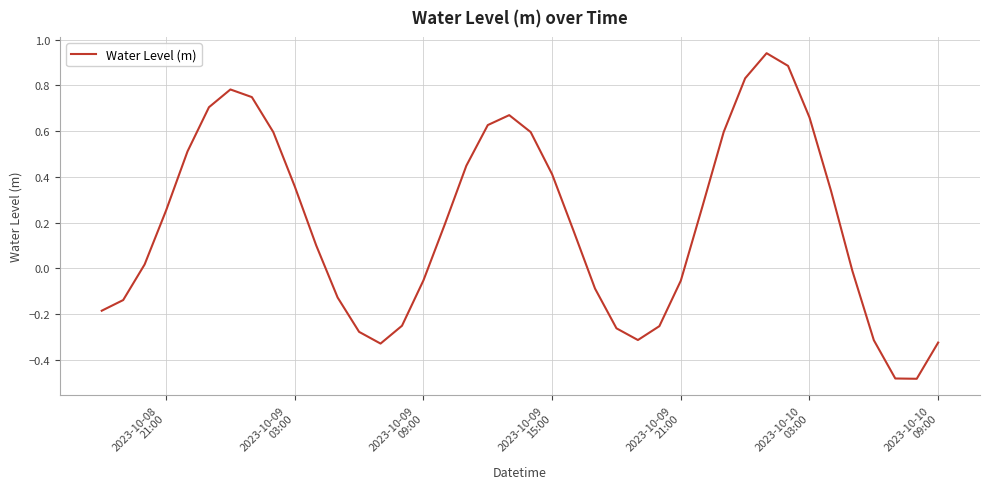

What is the difference between the maximum and minimum values?

1.4